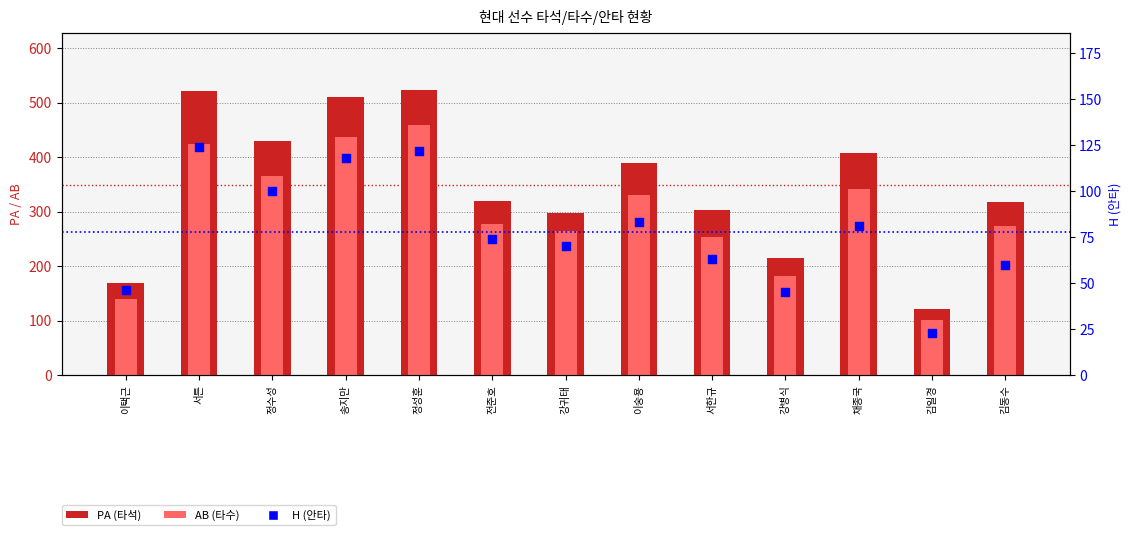

Is the value of PA at 정수성 greater than the value of AB at 정수성?

Yes